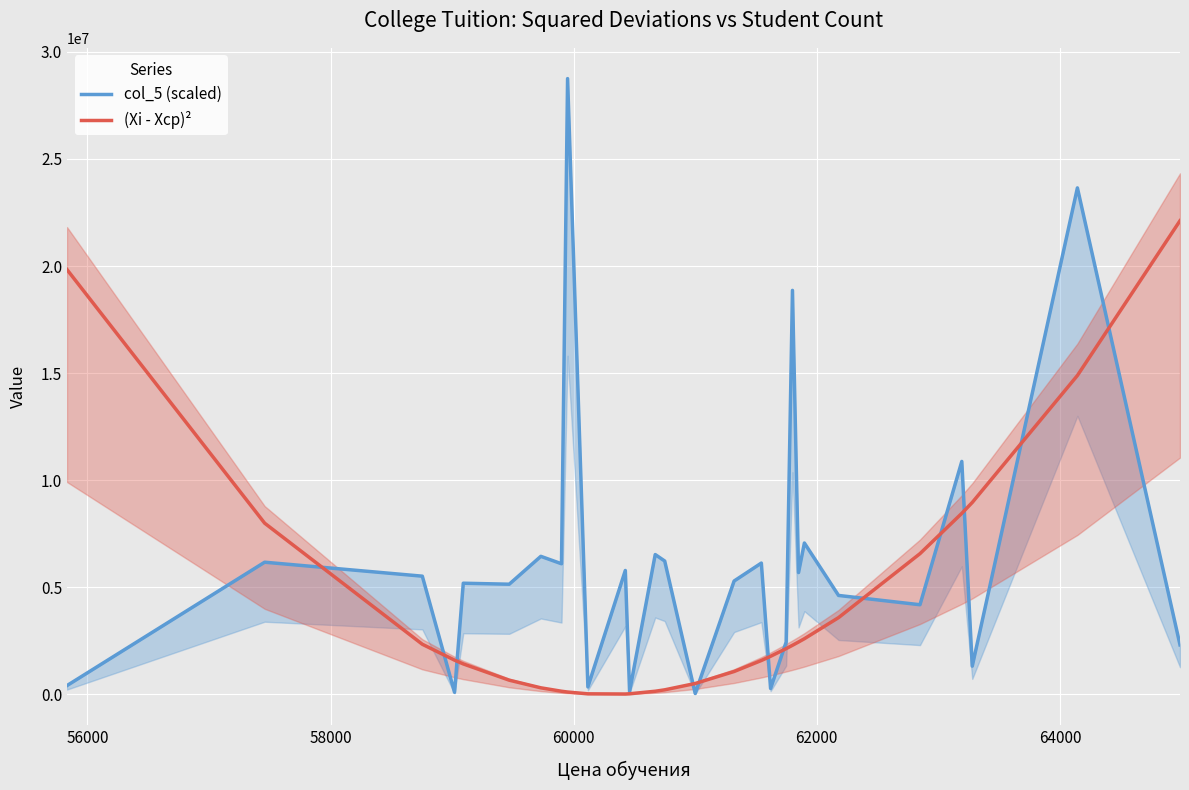

Rank the series by their maximum value, from lowest to highest.

(Xi - Xср)², col_5 (scaled)